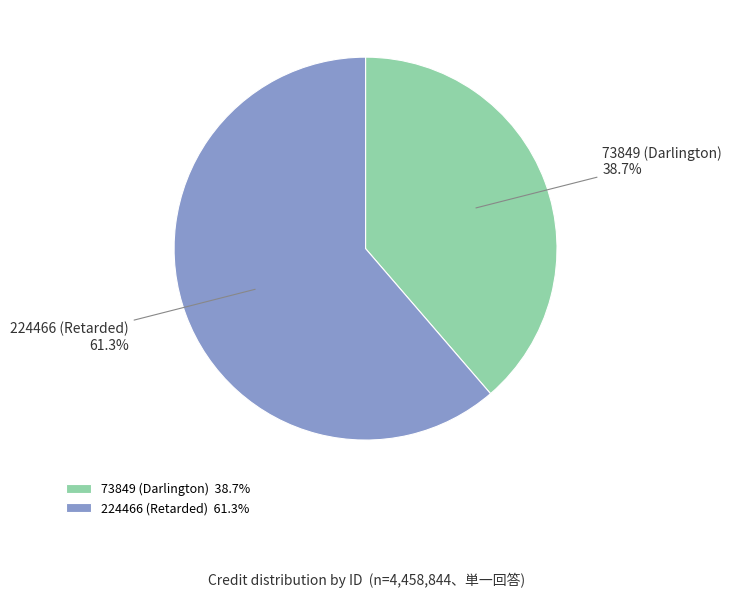

Rank the categories by value from highest to lowest.

224466 (Retarded), 73849 (Darlington)